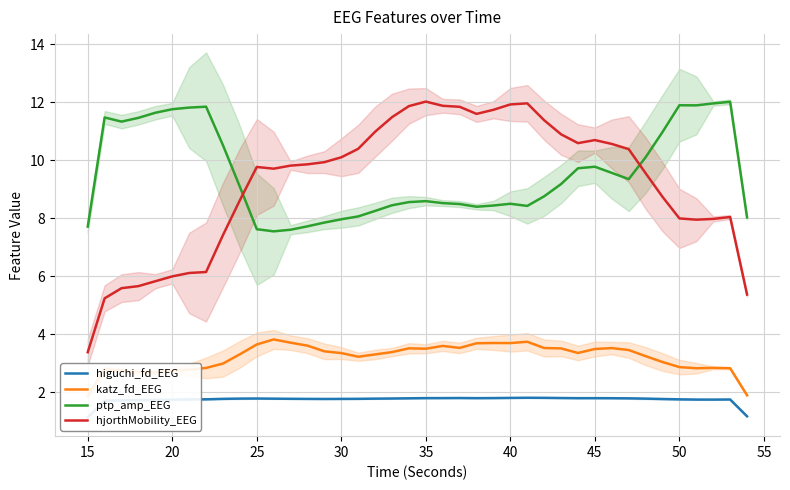

What is the highest value of the ptp_amp_EEG series?

12.0